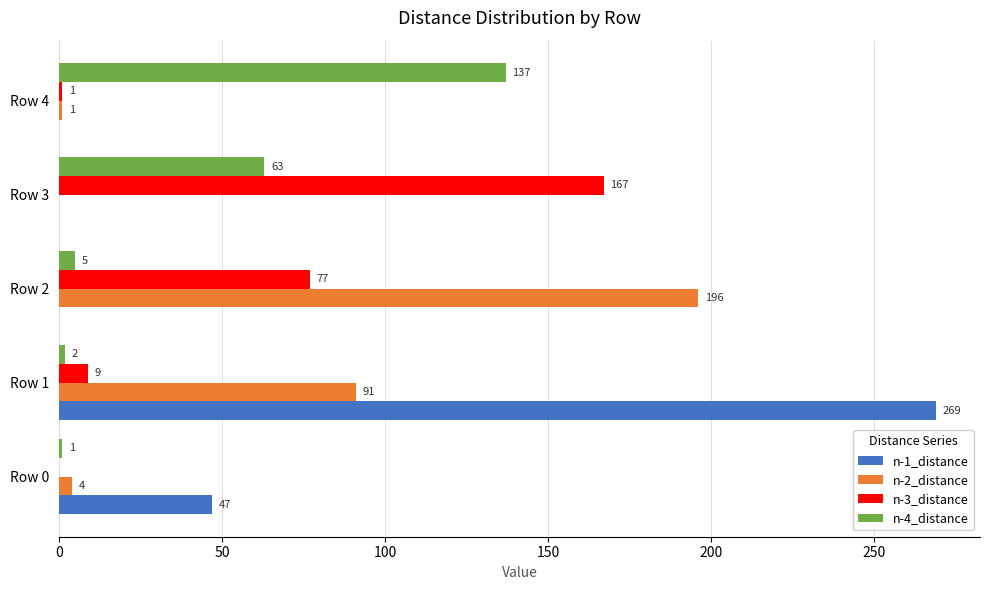

At which label does n-1_distance reach its peak?

Row 1